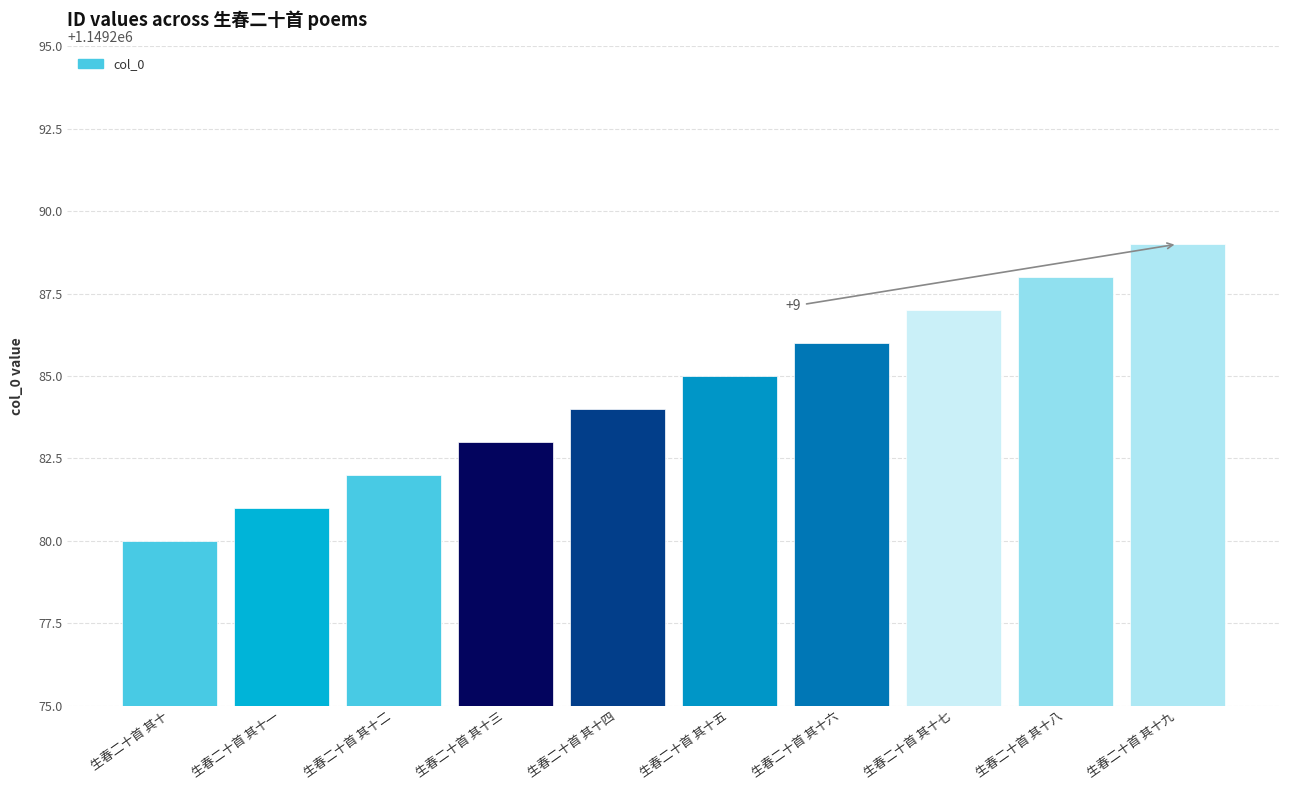

What is the sum of all values?

11492845